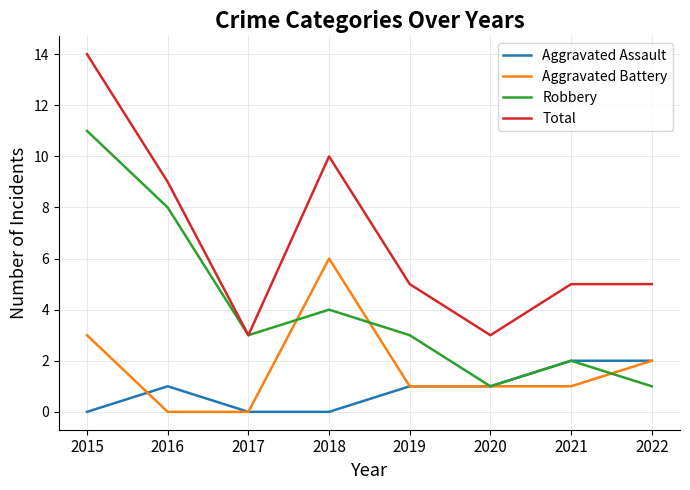

Where is the first local minimum for Total?

2017